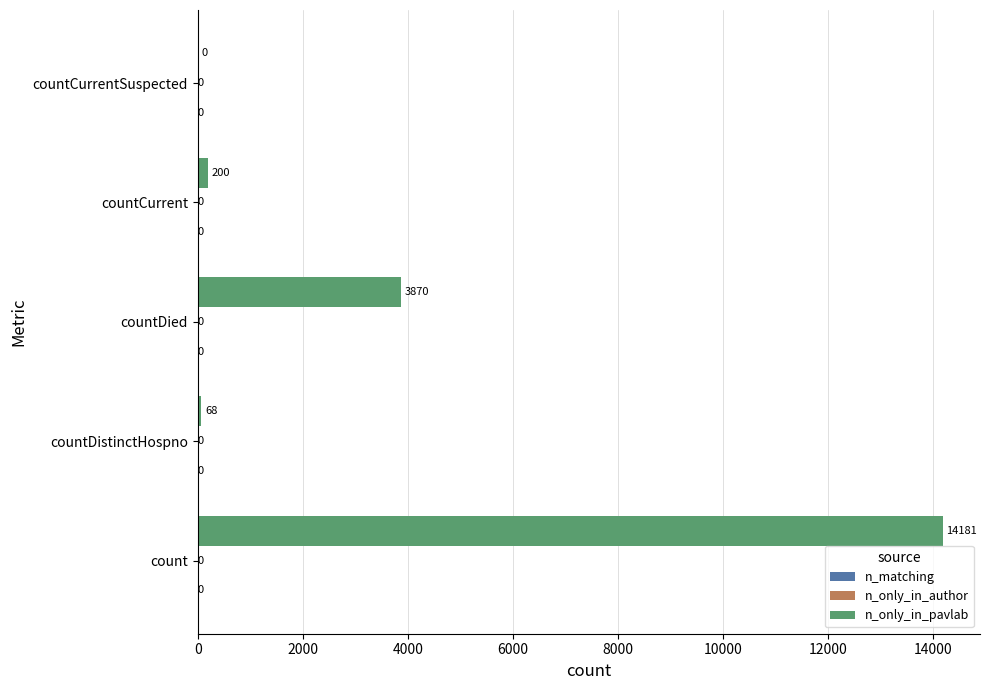

Reading top to bottom, what are all the values shown in this chart?

countCurrentSuspected=0	countCurrent=200	countDied=3870	countDistinctHospno=68	count=14181